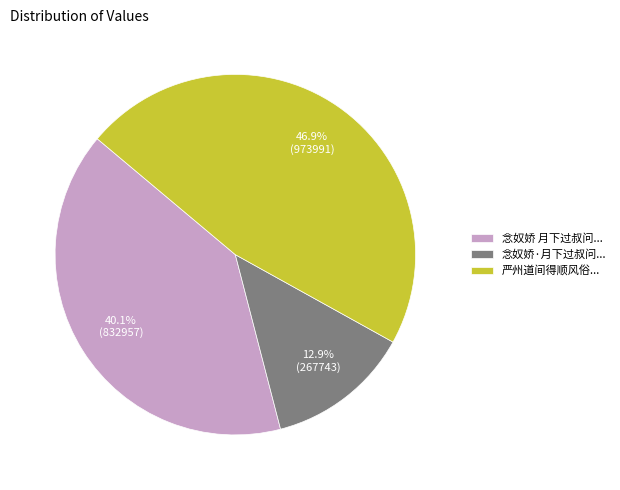

Which category has the biggest portion of the pie?

严州道间得顺风俗...